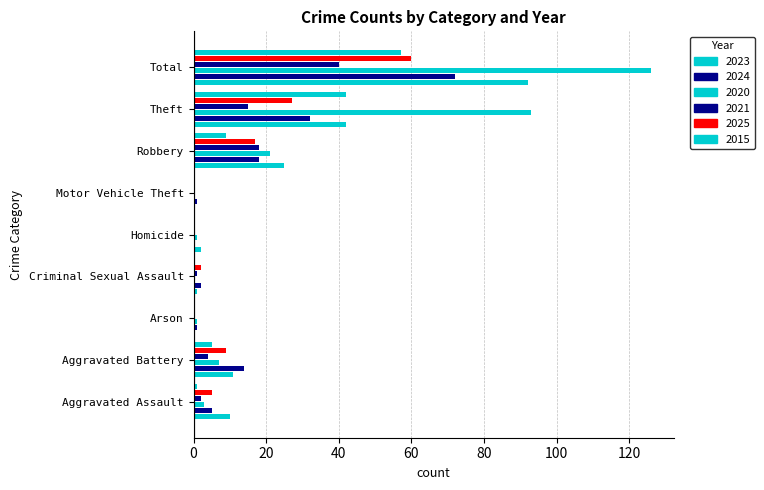

How many series are shown in this chart?

6